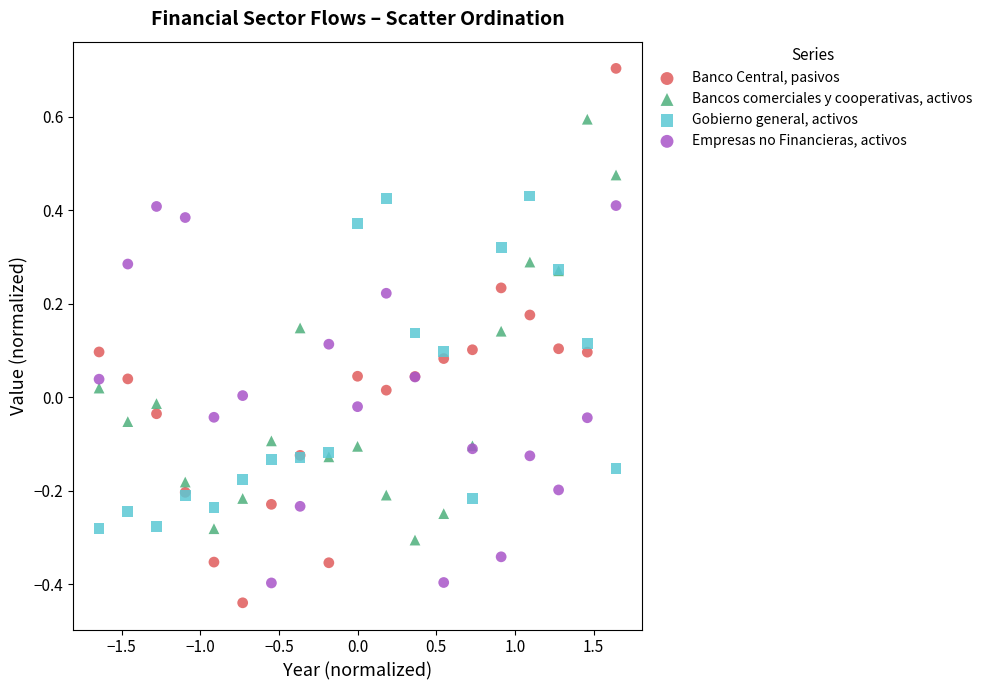

Which series has the widest spread of Y values?

Banco Central, pasivos